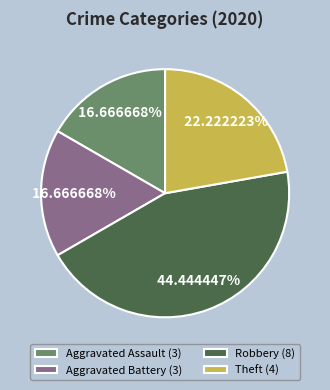

Which has a higher value, Aggravated Battery or Theft?

Theft